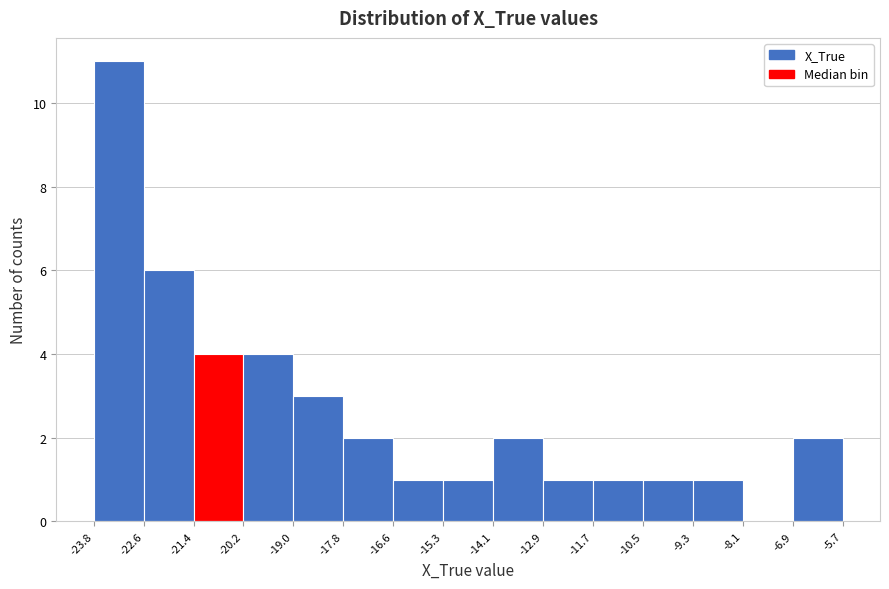

Which range on the x-axis has the tallest bar?

-23.8 to -22.6